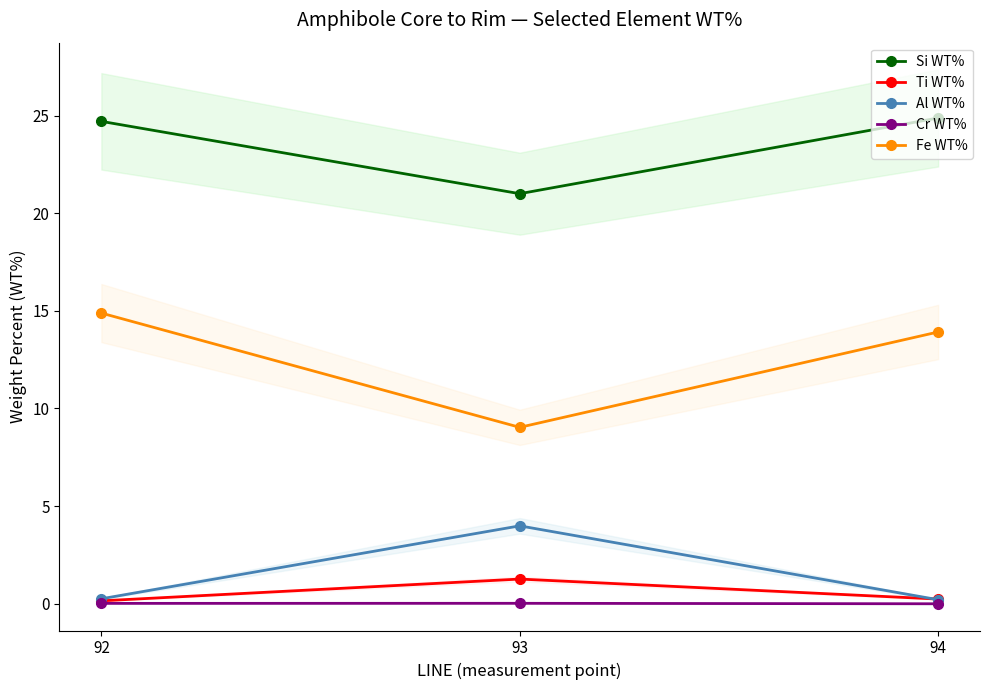

Does the chart display data point markers on the line(s)?

Yes